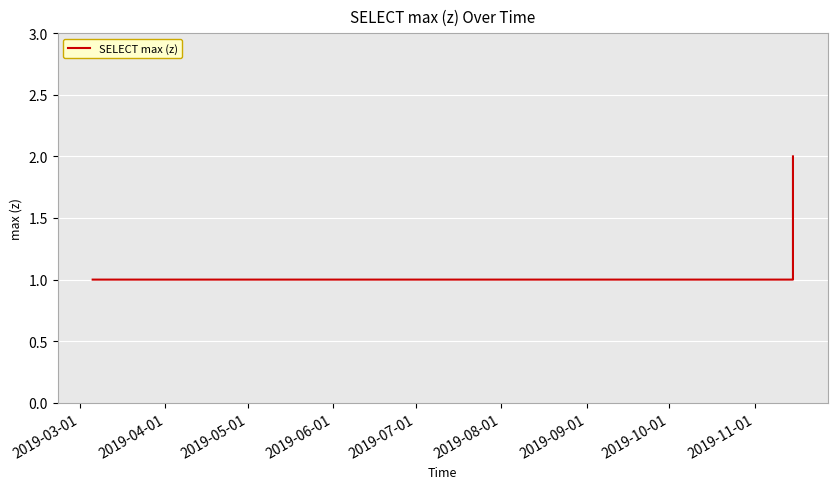

What is the sum of all values?

9